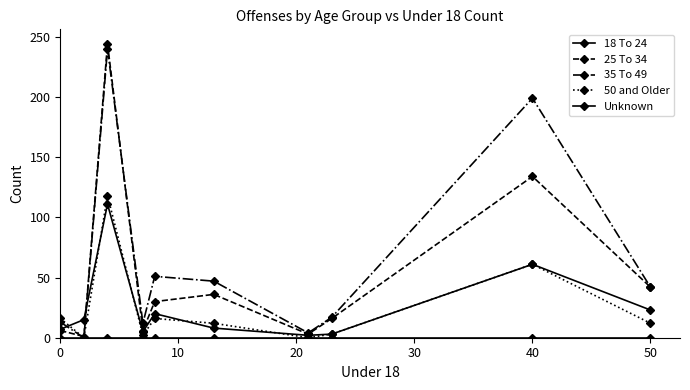

Which series has the largest total across all categories?

35 To 49